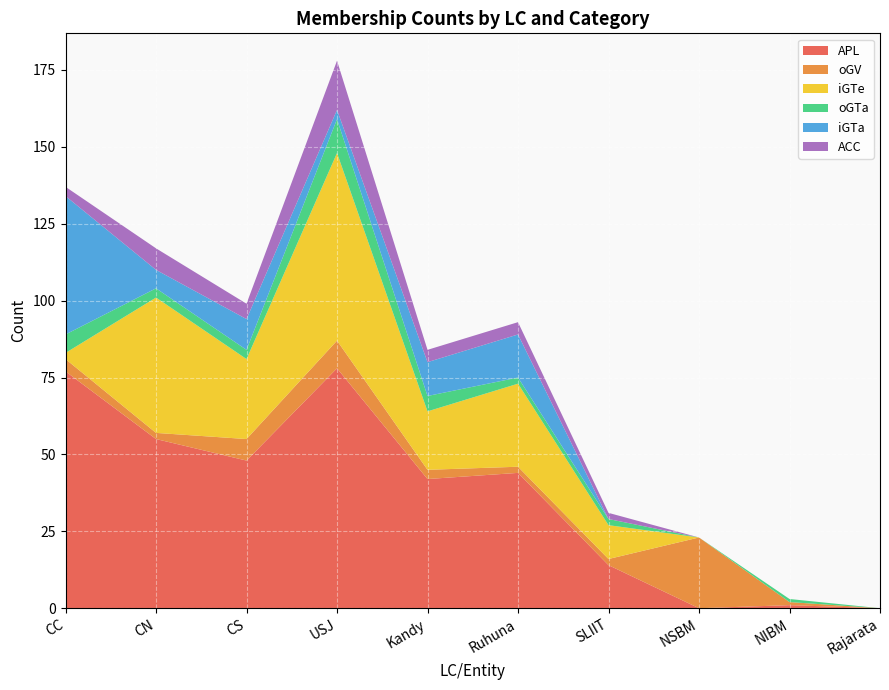

Reading left to right, list all the values displayed in this chart.

APL: CC=77	CN=55	CS=48	USJ=78	Kandy=42	Ruhuna=44	SLIIT=14	NSBM=0	NIBM=1	Rajarata=0
oGV: CC=4	CN=2	CS=7	USJ=9	Kandy=3	Ruhuna=2	SLIIT=2	NSBM=23	NIBM=1	Rajarata=0
iGTe: CC=2	CN=44	CS=26	USJ=61	Kandy=19	Ruhuna=27	SLIIT=11	NSBM=0	NIBM=0	Rajarata=0
oGTa: CC=6	CN=3	CS=3	USJ=11	Kandy=5	Ruhuna=2	SLIIT=2	NSBM=0	NIBM=1	Rajarata=0
iGTa: CC=45	CN=6	CS=10	USJ=3	Kandy=11	Ruhuna=14	SLIIT=0	NSBM=0	NIBM=0	Rajarata=0
ACC: CC=3	CN=7	CS=5	USJ=16	Kandy=4	Ruhuna=4	SLIIT=2	NSBM=0	NIBM=0	Rajarata=0